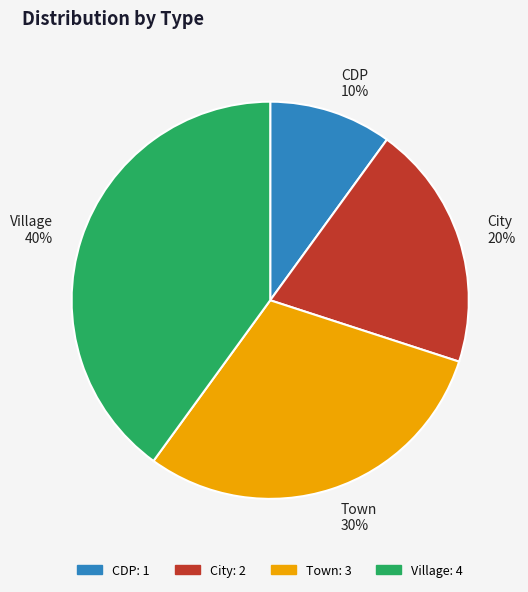

To the nearest percent, what is the difference between the City and Village slice percentages?

20%